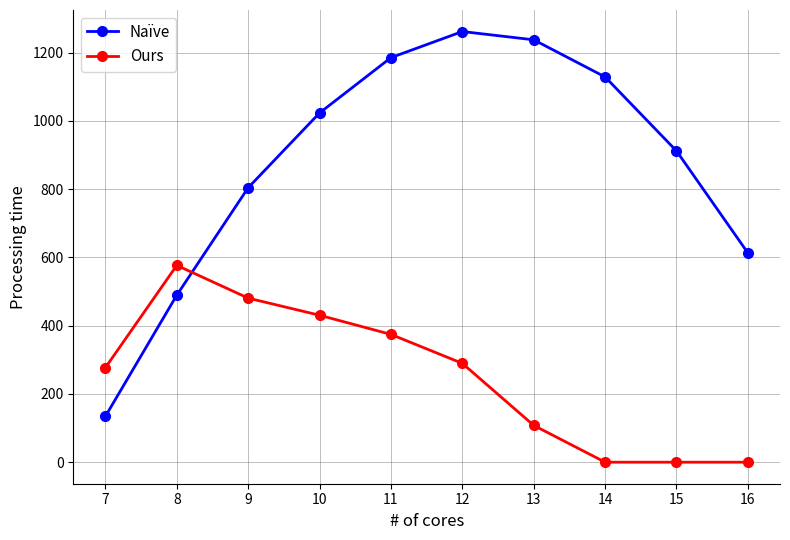

True or false: Naïve and Ours intersect in this chart.

True